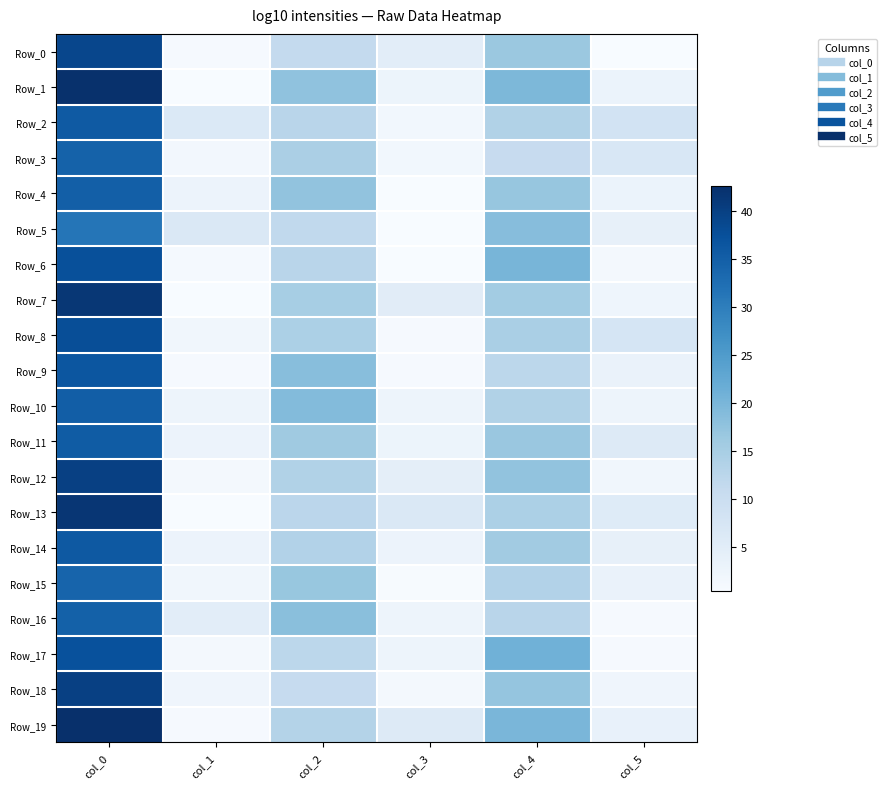

Reading left to right, list all the values displayed in this chart.

Row_0: col_0=39.0	col_1=0.8	col_2=11.3	col_3=4.9	col_4=16.5	col_5=0.5
Row_1: col_0=42.5	col_1=0.5	col_2=17.8	col_3=2.7	col_4=19.7	col_5=3.1
Row_2: col_0=35.8	col_1=6.3	col_2=12.7	col_3=1.7	col_4=13.8	col_5=8.2
Row_3: col_0=34.5	col_1=1.5	col_2=14.5	col_3=1.7	col_4=10.8	col_5=6.9
Row_4: col_0=35.0	col_1=2.8	col_2=17.5	col_3=0.5	col_4=17.0	col_5=3.0
Row_5: col_0=31.3	col_1=6.6	col_2=11.7	col_3=0.5	col_4=18.8	col_5=3.9
Row_6: col_0=37.5	col_1=1.1	col_2=12.7	col_3=0.5	col_4=20.2	col_5=1.3
Row_7: col_0=41.5	col_1=0.5	col_2=15.0	col_3=5.1	col_4=15.5	col_5=2.3
Row_8: col_0=37.8	col_1=1.8	col_2=14.3	col_3=0.9	col_4=14.7	col_5=7.6
Row_9: col_0=36.5	col_1=0.9	col_2=18.5	col_3=0.9	col_4=12.2	col_5=3.1
Row_10: col_0=35.2	col_1=2.5	col_2=19.0	col_3=2.5	col_4=13.8	col_5=2.6
Row_11: col_0=35.5	col_1=2.9	col_2=16.0	col_3=2.7	col_4=16.8	col_5=5.8
Row_12: col_0=40.0	col_1=1.2	col_2=13.8	col_3=4.4	col_4=17.5	col_5=1.8
Row_13: col_0=41.7	col_1=0.5	col_2=12.5	col_3=6.5	col_4=14.3	col_5=5.7
Row_14: col_0=36.0	col_1=2.8	col_2=13.5	col_3=2.9	col_4=15.8	col_5=3.9
Row_15: col_0=34.2	col_1=1.8	col_2=16.8	col_3=0.8	col_4=13.6	col_5=3.1
Row_16: col_0=34.8	col_1=4.8	col_2=18.3	col_3=2.5	col_4=12.7	col_5=0.9
Row_17: col_0=37.3	col_1=1.2	col_2=12.2	col_3=2.5	col_4=21.0	col_5=0.8
Row_18: col_0=40.0	col_1=2.1	col_2=11.0	col_3=1.2	col_4=17.2	col_5=2.3
Row_19: col_0=42.7	col_1=0.9	col_2=13.3	col_3=5.8	col_4=20.0	col_5=3.7